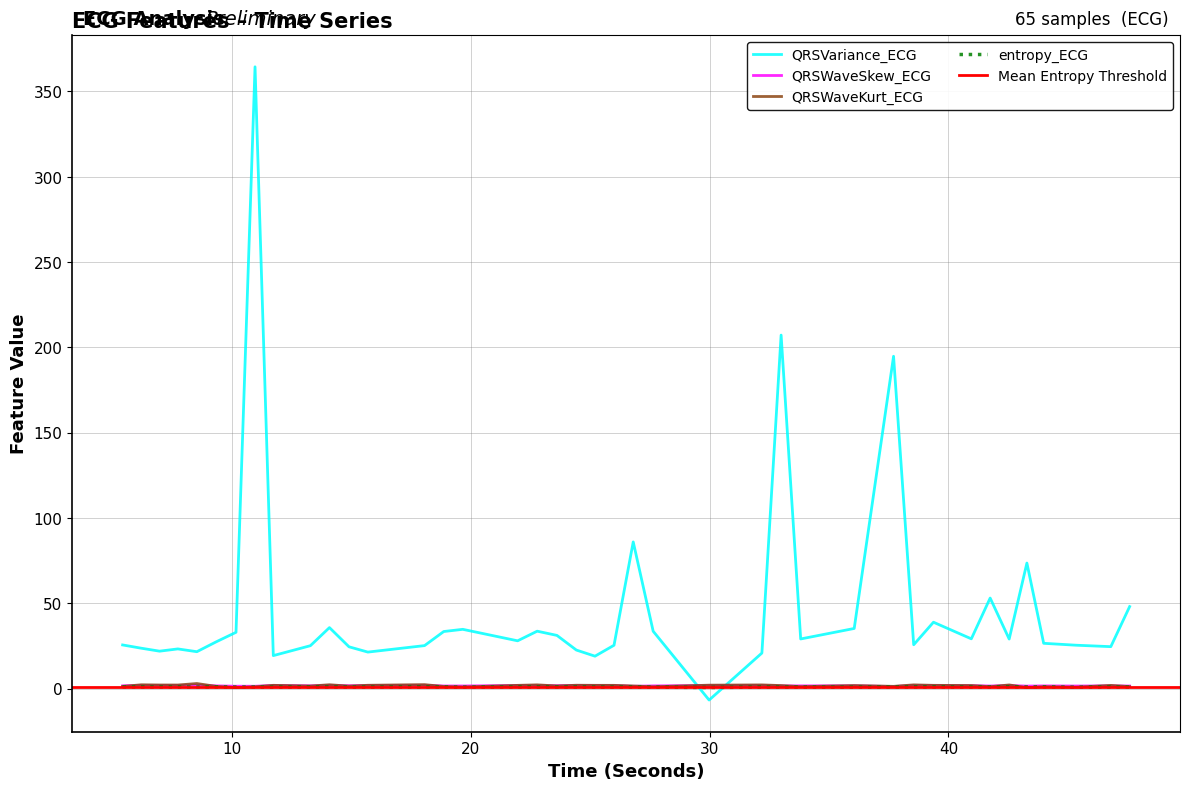

Reading right to left, what are all the values shown in this chart?

QRSVariance_ECG: 47.59375=48.0	46.8046875=24.5	45.34375=25.4	43.9921875=26.5	43.2890625=73.5	42.546875=29.0	41.75=53.0	40.9609375=29.1	39.375=38.9	38.546875=25.6	37.703125=194.8	36.0546875=35.2	33.8125=29.0	32.9921875=207.2	32.1875=20.8	29.9765625=-6.8	27.6328125=33.6	26.796875=85.9	25.9921875=25.4	25.1953125=19.0	24.4140625=22.5	23.6015625=31.1	22.7734375=33.6	21.953125=28.0	19.65625=34.7	18.859375=33.4	18.0546875=25.1	15.6796875=21.3	14.890625=24.4	14.0703125=35.7	13.2734375=25.1	11.71875=19.3	10.953125=364.5	10.15625=32.9	9.328125=27.4	8.515625=21.6	7.71875=23.2	6.953125=21.9	6.1875=23.6	5.40625=25.5
QRSWaveSkew_ECG: 47.59375=1.5	46.8046875=1.5	45.34375=1.5	43.9921875=1.5	43.2890625=1.4	42.546875=1.7	41.75=1.5	40.9609375=1.7	39.375=1.8	38.546875=1.8	37.703125=1.2	36.0546875=1.6	33.8125=1.5	32.9921875=1.5	32.1875=1.8	29.9765625=1.7	27.6328125=1.5	26.796875=1.3	25.9921875=1.7	25.1953125=1.8	24.4140625=1.8	23.6015625=1.6	22.7734375=1.7	21.953125=1.8	19.65625=1.5	18.859375=1.5	18.0546875=1.9	15.6796875=1.8	14.890625=1.6	14.0703125=1.8	13.2734375=1.6	11.71875=1.8	10.953125=1.3	10.15625=1.3	9.328125=1.5	8.515625=2.0	7.71875=1.8	6.953125=1.8	6.1875=1.8	5.40625=1.6
QRSWaveKurt_ECG: 47.59375=1.1	46.8046875=1.8	45.34375=0.8	43.9921875=1.0	43.2890625=0.5	42.546875=2.1	41.75=1.1	40.9609375=1.7	39.375=1.9	38.546875=2.1	37.703125=1.3	36.0546875=1.7	33.8125=1.1	32.9921875=1.7	32.1875=2.1	29.9765625=2.0	27.6328125=1.0	26.796875=1.5	25.9921875=1.8	25.1953125=1.9	24.4140625=1.9	23.6015625=1.5	22.7734375=2.1	21.953125=1.8	19.65625=0.9	18.859375=1.2	18.0546875=2.3	15.6796875=1.9	14.890625=1.4	14.0703125=2.2	13.2734375=1.4	11.71875=1.9	10.953125=1.0	10.15625=0.5	9.328125=1.2	8.515625=2.9	7.71875=2.0	6.953125=2.1	6.1875=2.2	5.40625=1.2
entropy_ECG: 47.59375=0.8	46.8046875=0.8	45.34375=0.8	43.9921875=0.9	43.2890625=0.9	42.546875=0.9	41.75=0.9	40.9609375=0.8	39.375=0.9	38.546875=0.9	37.703125=0.8	36.0546875=0.8	33.8125=0.8	32.9921875=0.8	32.1875=0.8	29.9765625=0.6	27.6328125=0.8	26.796875=0.8	25.9921875=0.8	25.1953125=0.8	24.4140625=0.9	23.6015625=0.9	22.7734375=0.9	21.953125=0.9	19.65625=0.8	18.859375=0.9	18.0546875=0.9	15.6796875=0.8	14.890625=0.8	14.0703125=0.9	13.2734375=0.9	11.71875=0.8	10.953125=0.8	10.15625=0.9	9.328125=0.9	8.515625=0.9	7.71875=0.9	6.953125=0.9	6.1875=0.9	5.40625=0.9